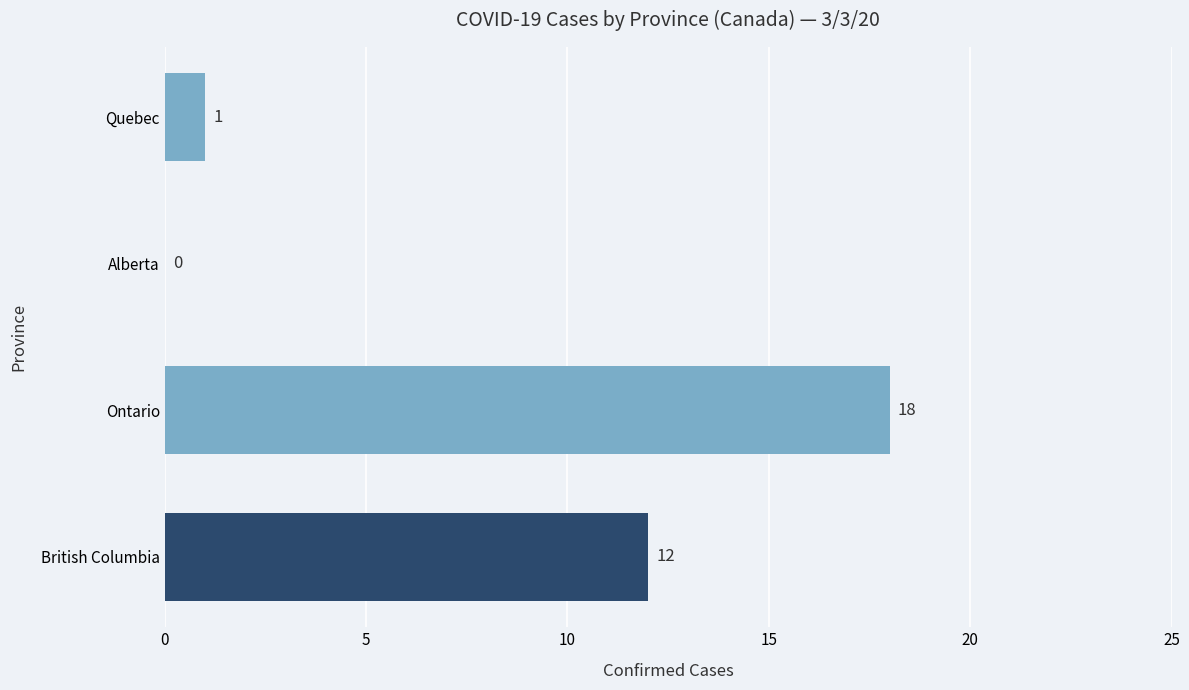

True or false: the data shows 2 at Quebec.

False